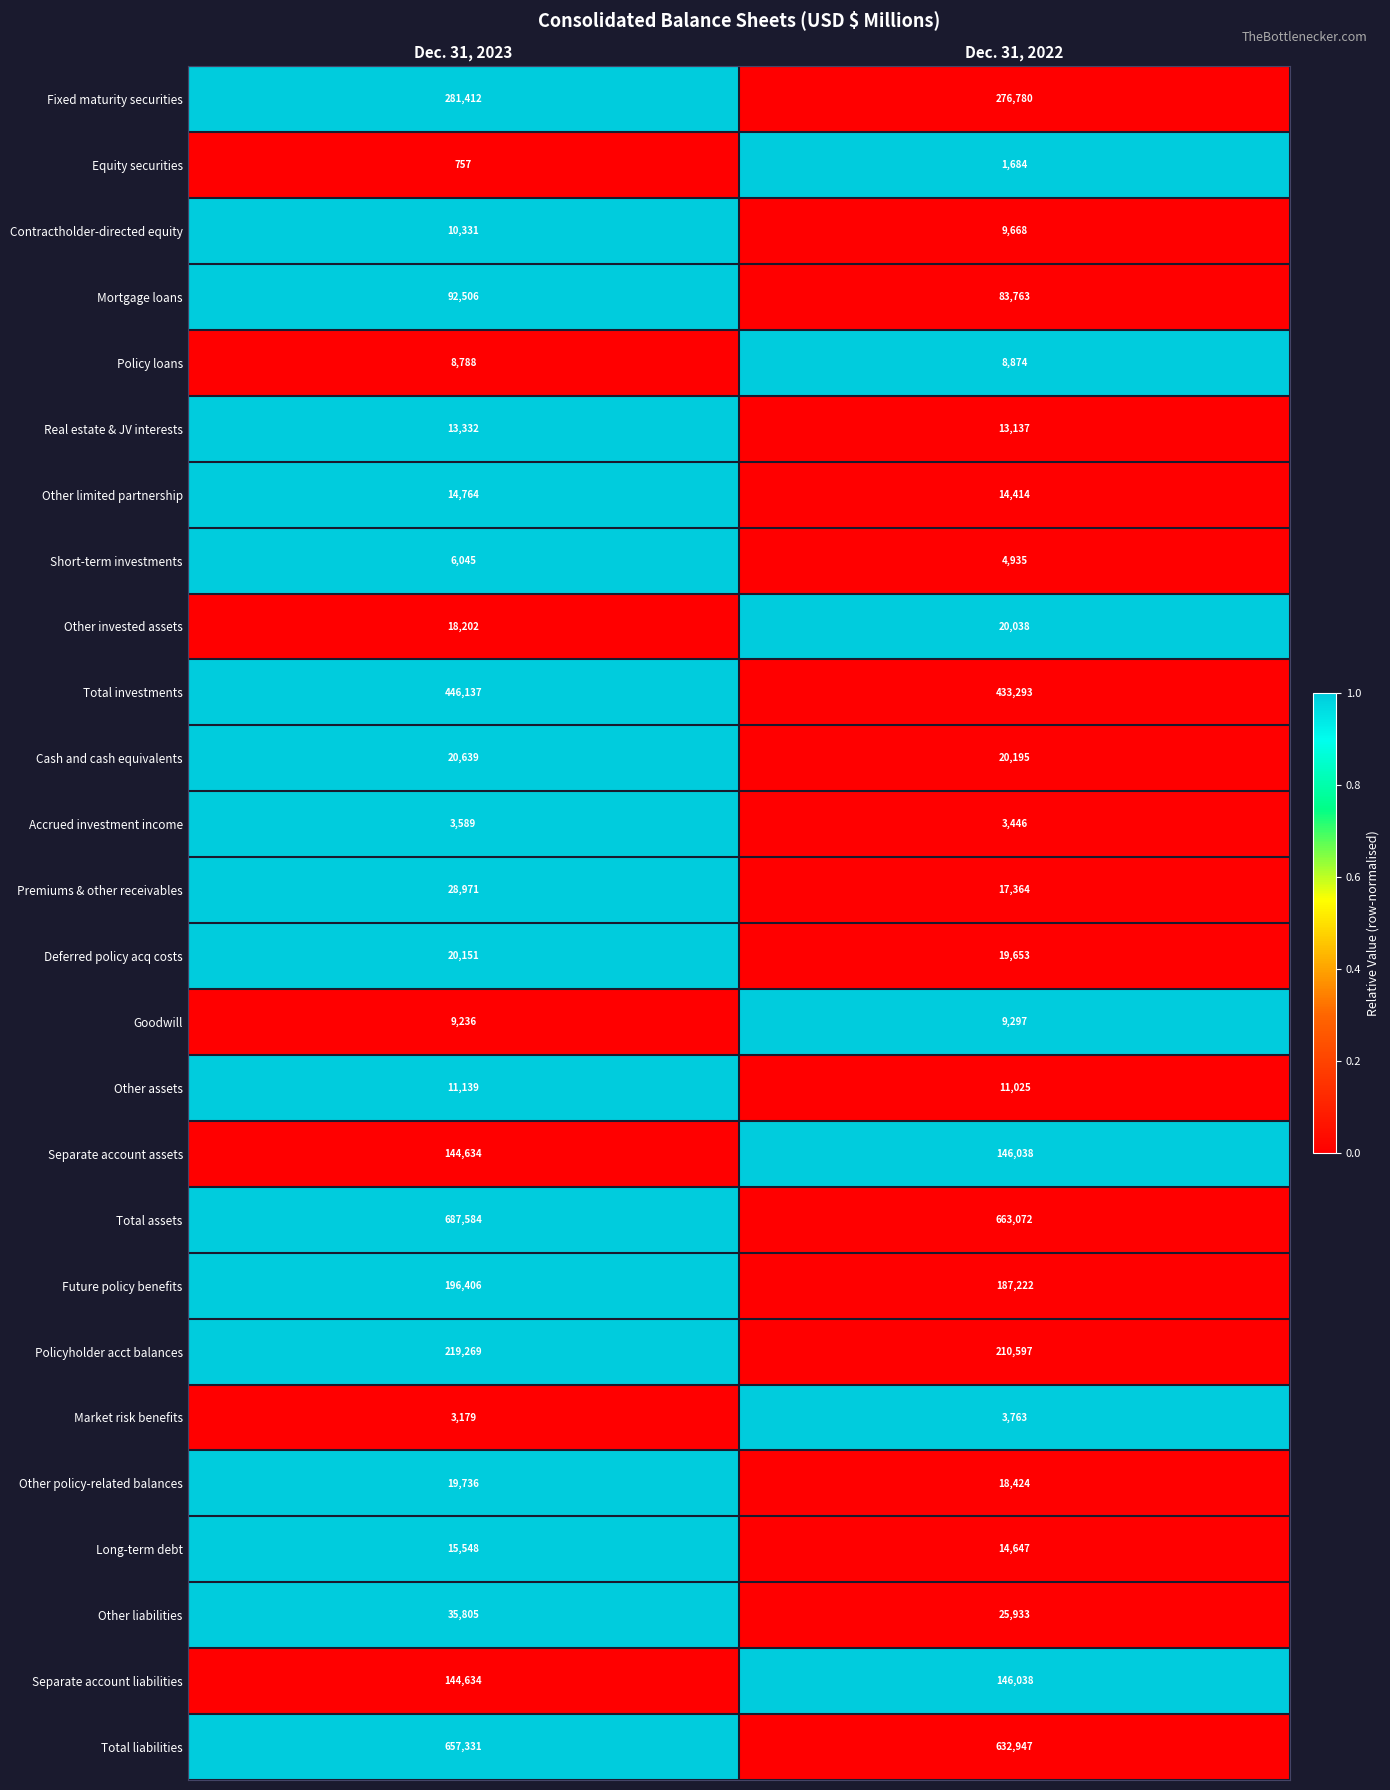

What is the average value of the Other policy-related balances series?

19080